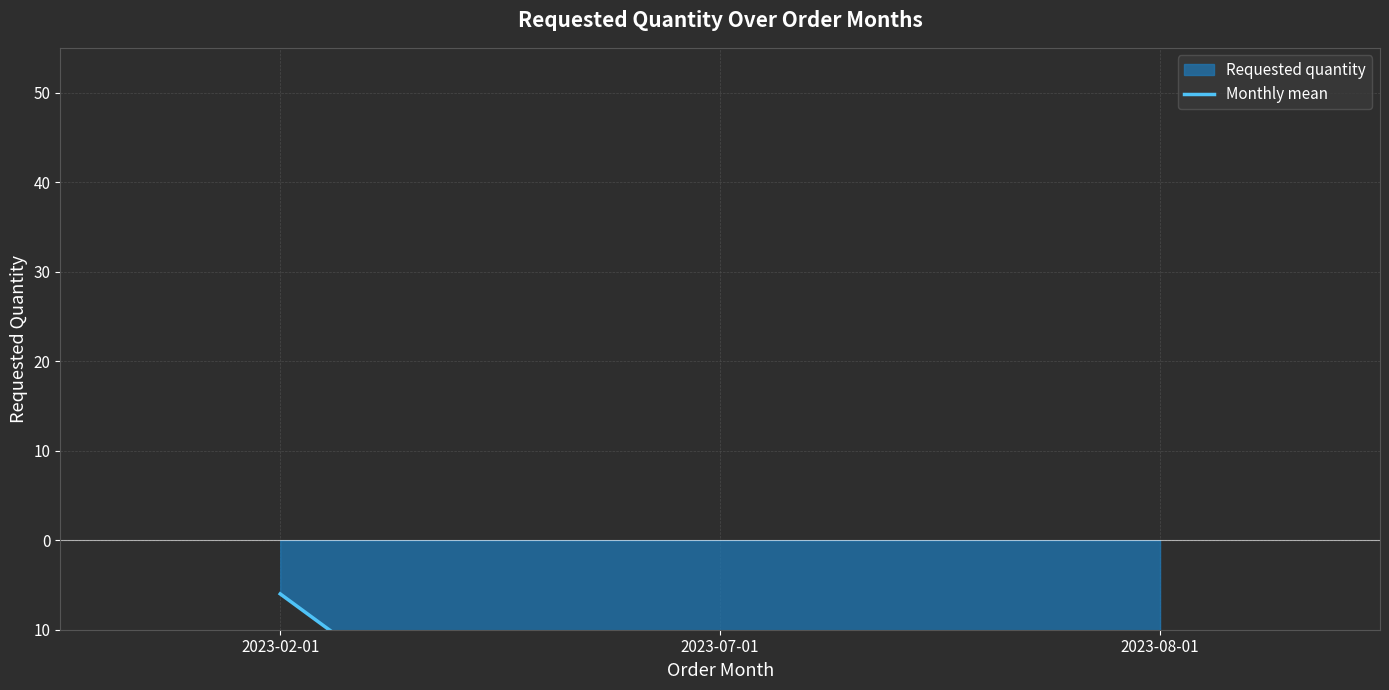

What is the approximate value at 2023-07-01?

-42